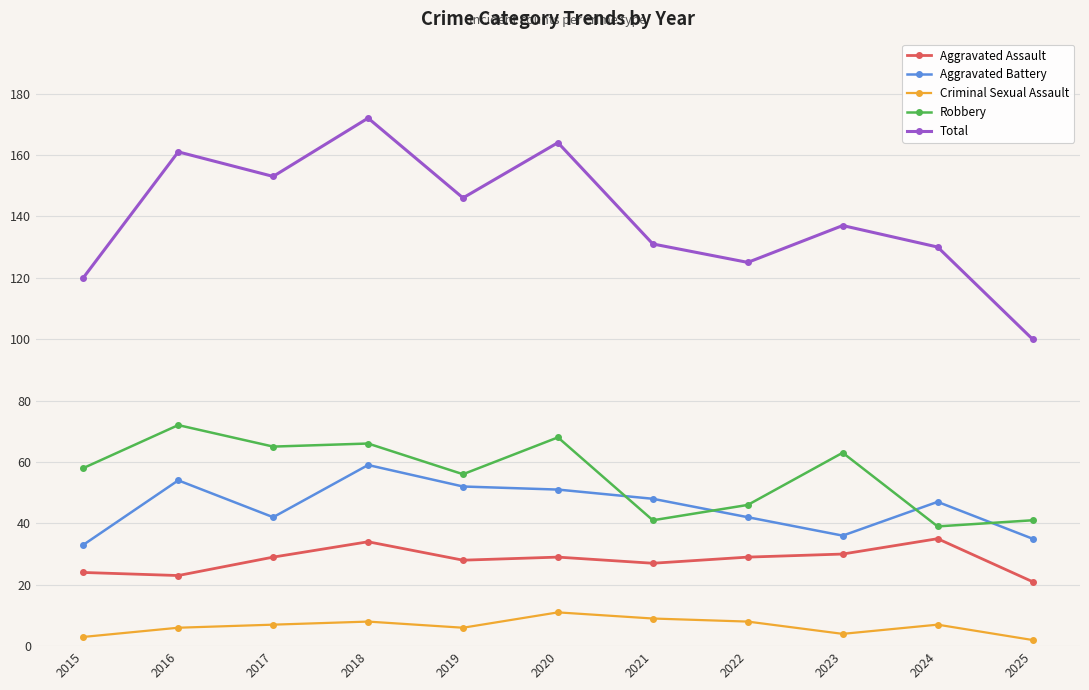

True or false: Total and Criminal Sexual Assault intersect in this chart.

False